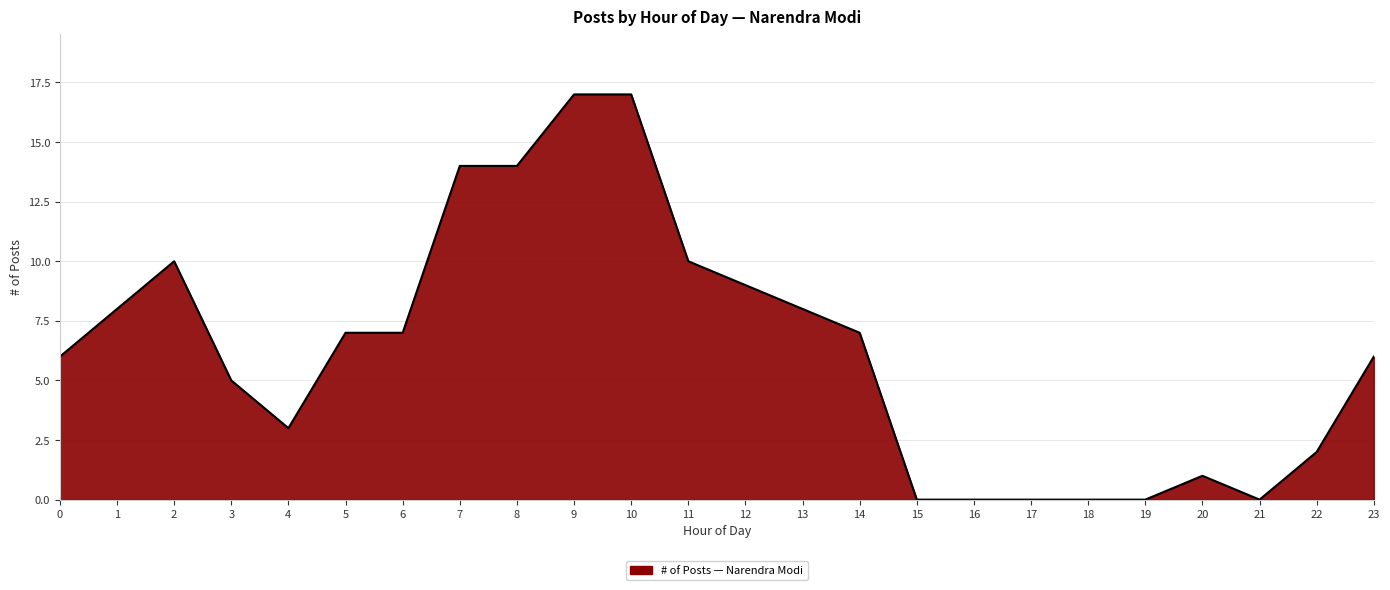

How many lines are shown in the chart?

1